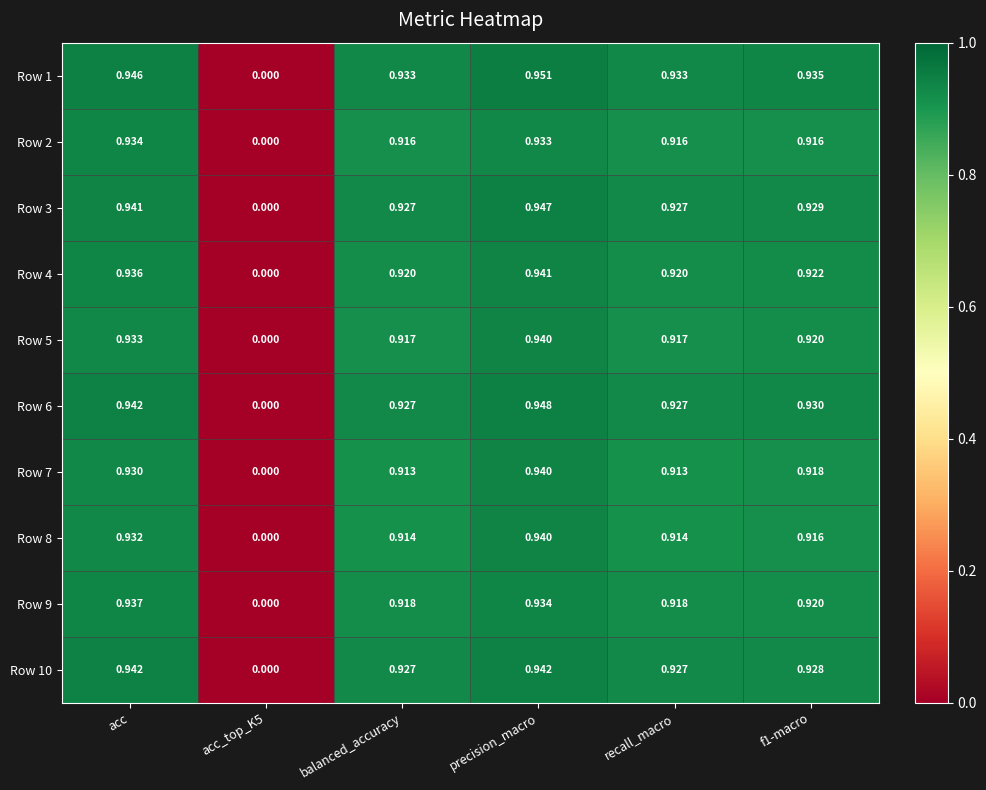

Which series changed the most between balanced_accuracy and f1-macro?

Row 7